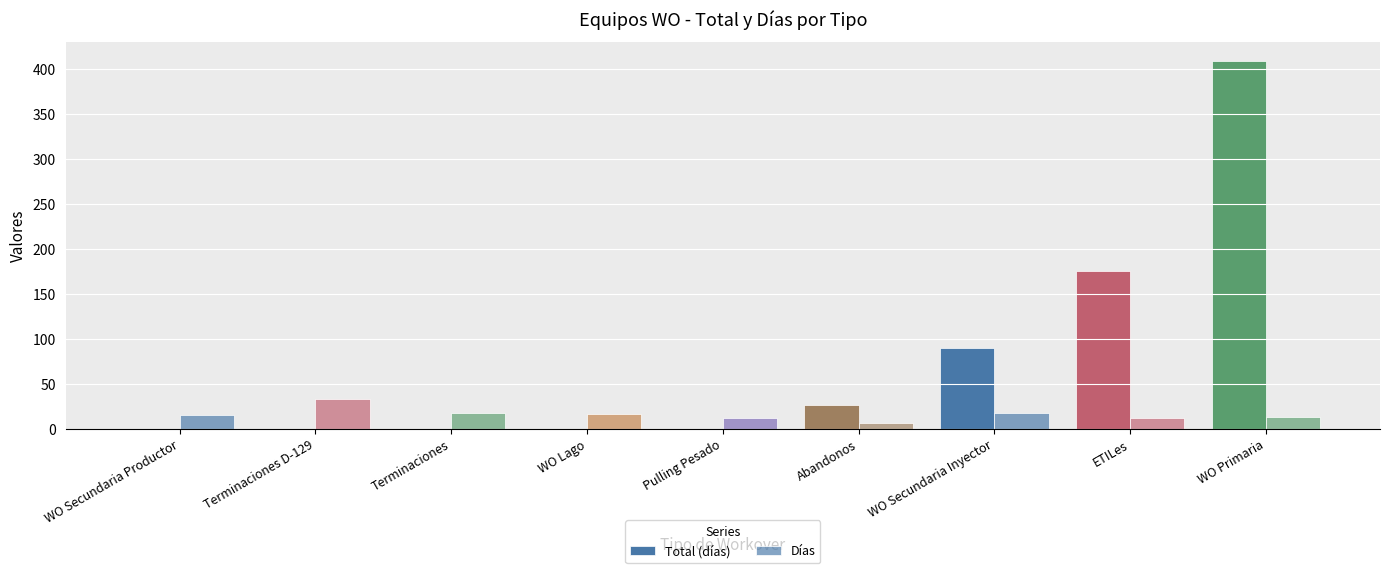

Which series has the widest spread of values?

Total (días)